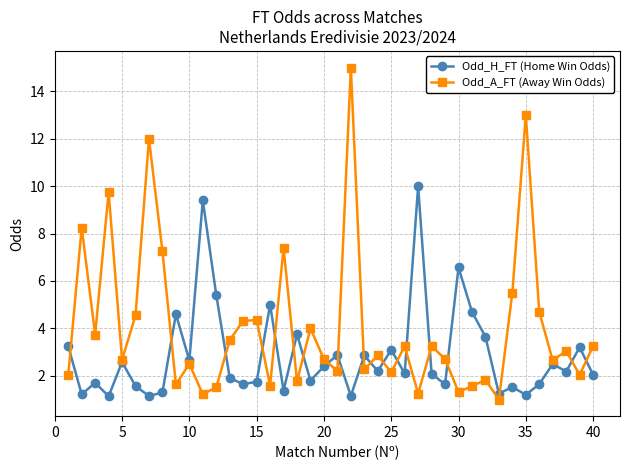

List the series in order of their overall mean, highest first.

Odd_A_FT (Away Win Odds), Odd_H_FT (Home Win Odds)